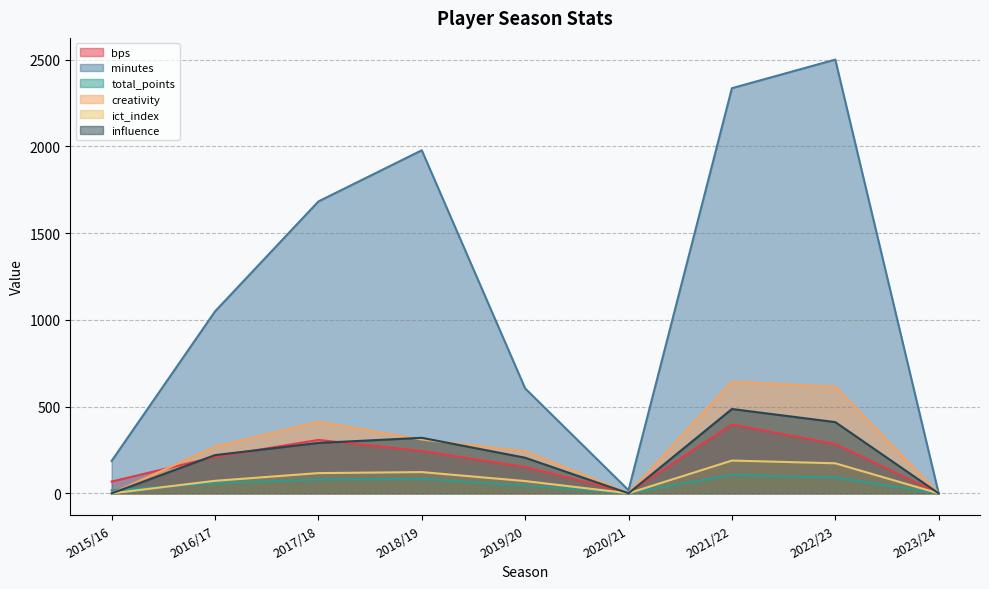

Does the chart display data point markers on the line(s)?

No